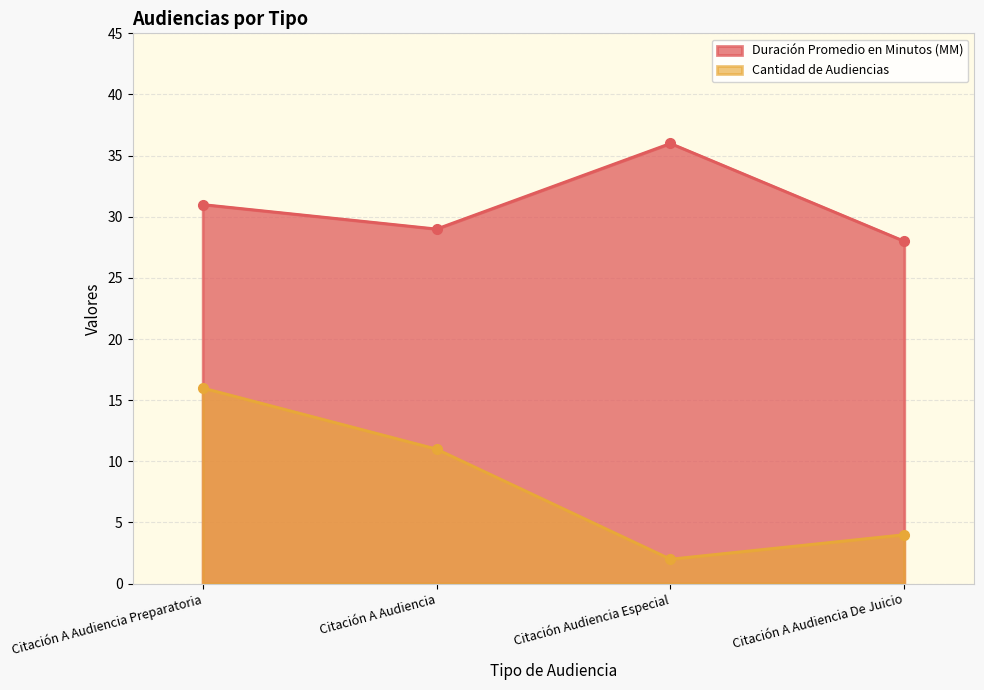

At which category does Duración Promedio en Minutos (MM) reach its first local valley?

Citación A Audiencia